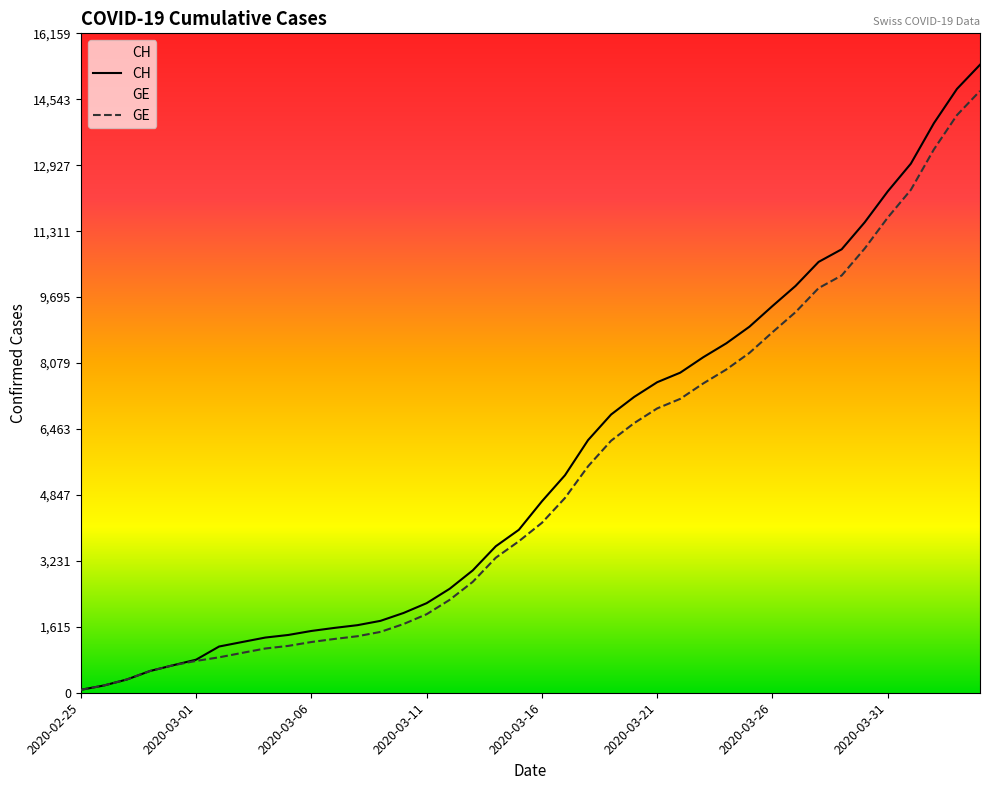

What is the total value across all series at 17?

5715